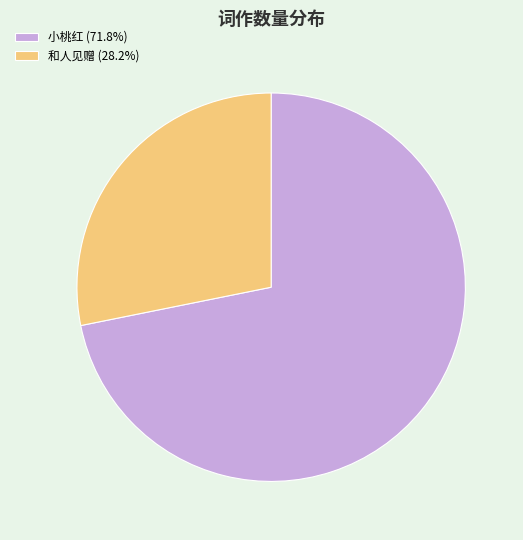

What is the ratio of the value at 和人见赠 (28.2%) to the value at 小桃红 (71.8%)?

0.4